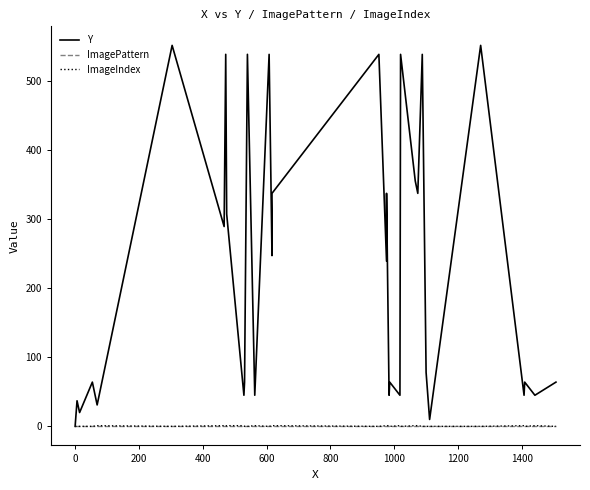

Reading left to right, list all the values displayed in this chart.

Y: 0	37	20	20	20	20	20	20	20	20	64	31	551	289	538	307	45	64	538	45	538	247	337	538	239	337	45	64	45	538	355	337	538	78	10	551	45	64	45	64
ImagePattern: 0	0	0	0	0	0	0	0	0	0	0	0	0	0	0	0	0	0	0	0	0	0	0	0	0	0	0	0	0	0	0	0	0	0	0	0	0	0	0	0
ImageIndex: 0	0	0	0	0	0	0	0	0	0	0	1	0	1	0	1	1	0	0	1	0	1	1	0	1	1	1	0	1	0	1	1	0	0	0	0	1	0	1	0